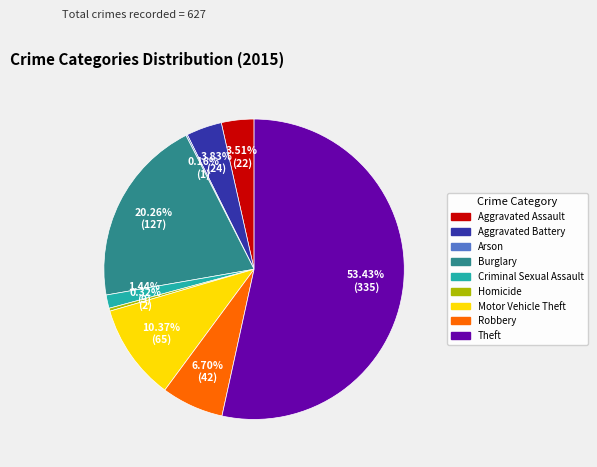

To the nearest percent, what portion does Criminal Sexual Assault represent?

1%